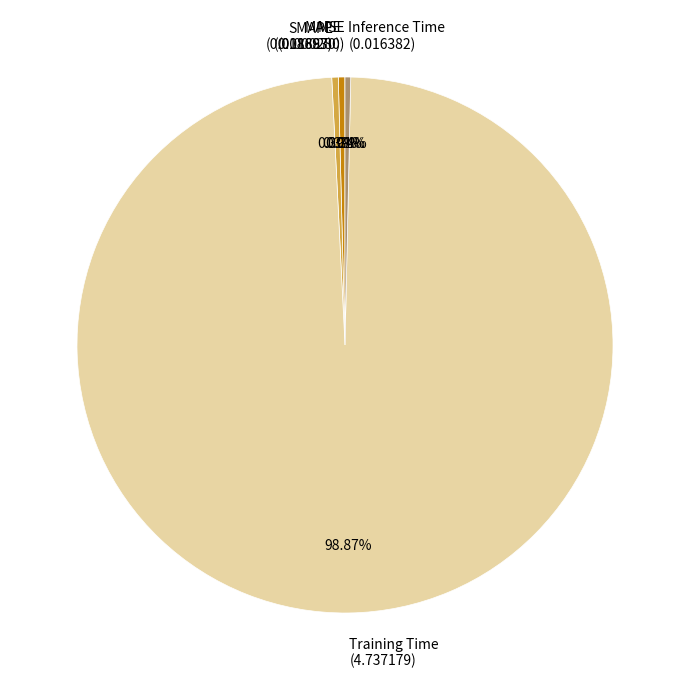

Do SMAPE and Training Time together represent more than half of the pie?

Yes